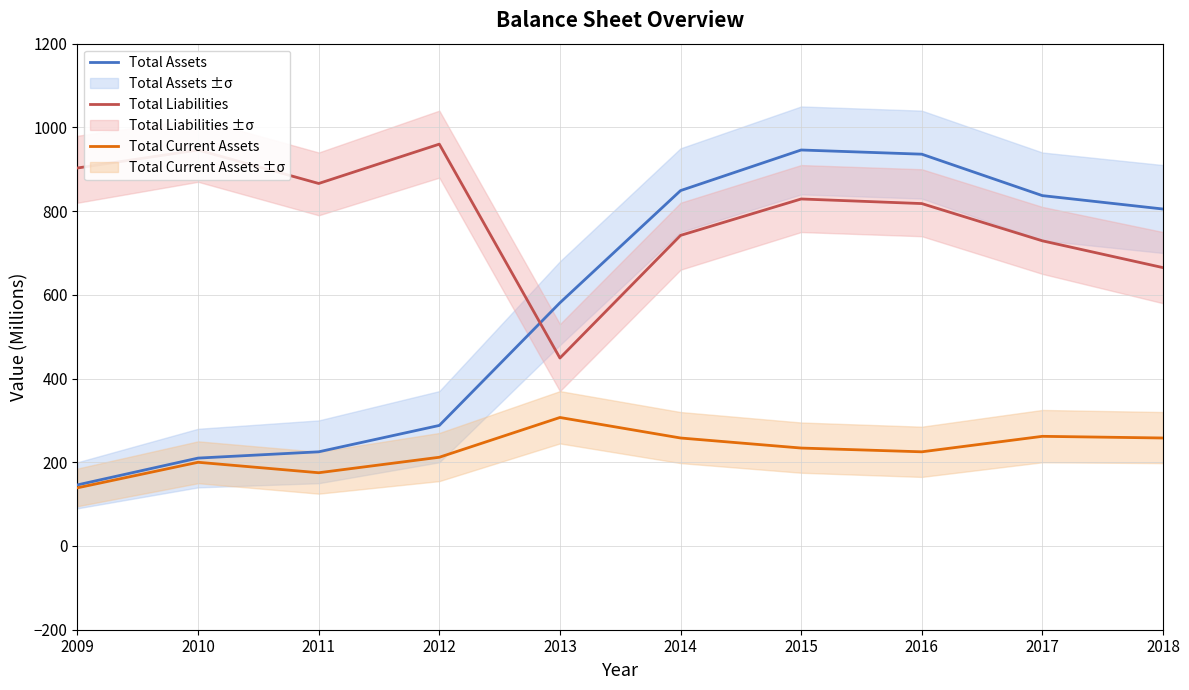

At 2015, list the series in order from largest to smallest.

Total Assets, Total Liabilities, Total Current Assets